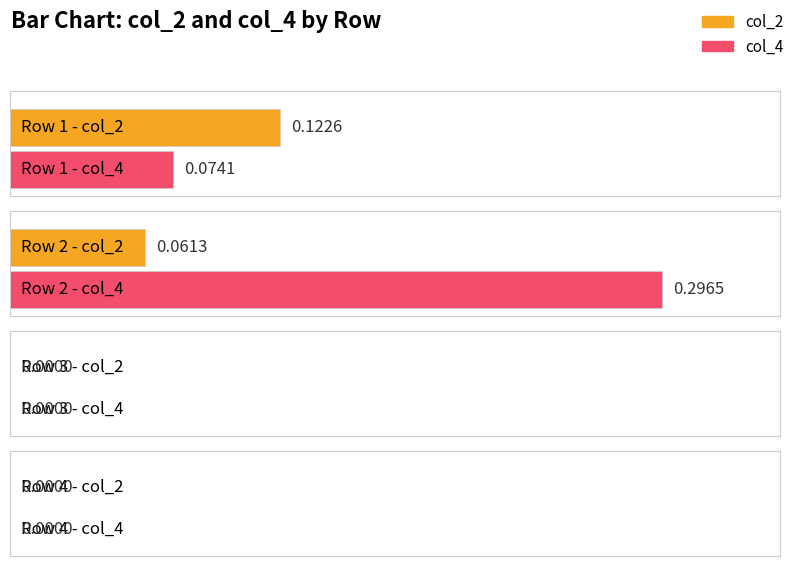

What is the value of the col_4 bar at the 2nd from the left?

0.3